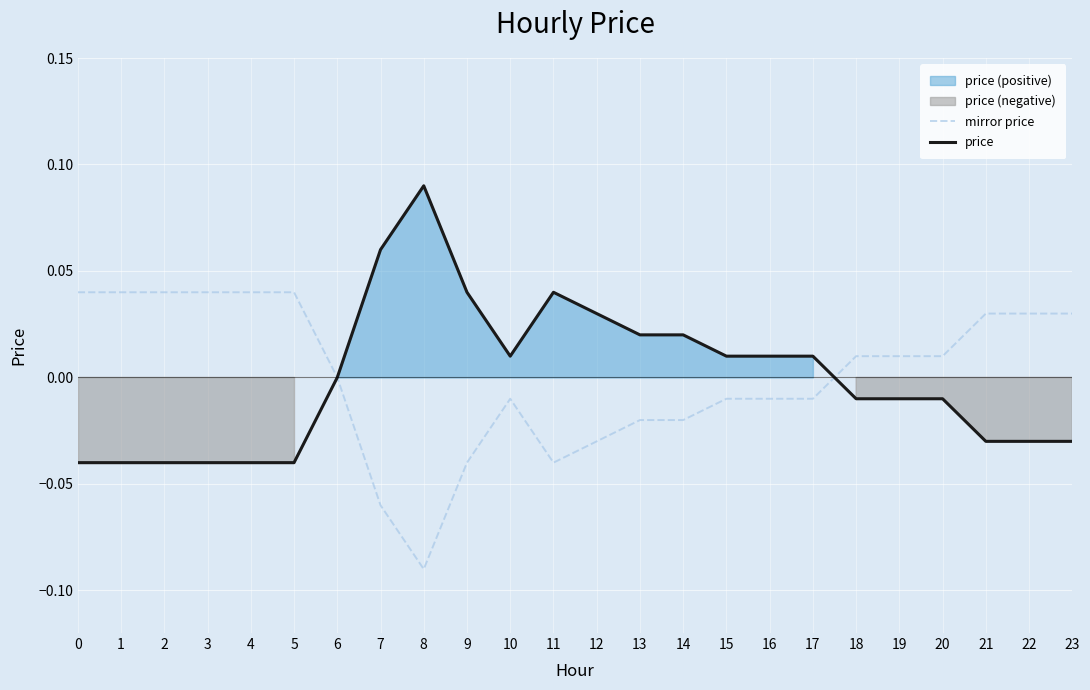

Between 4 and 16, which series saw the biggest shift?

mirror price